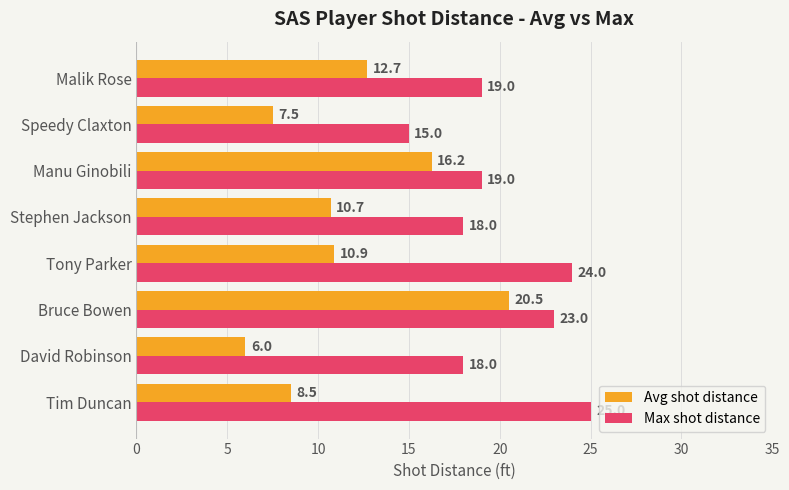

Rank the series by their average value, from highest to lowest.

Max shot distance, Avg shot distance